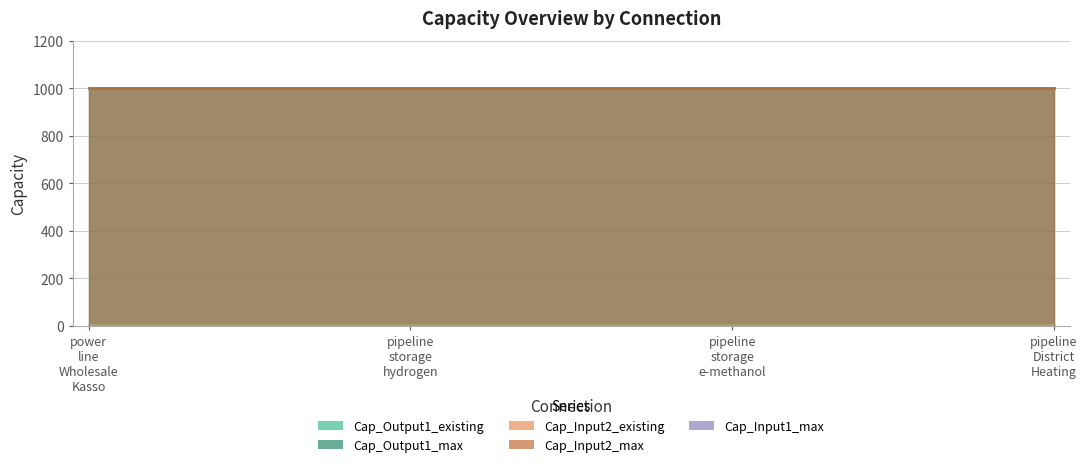

True or false: Cap_Input2_max and Cap_Input1_max cross at least once.

False